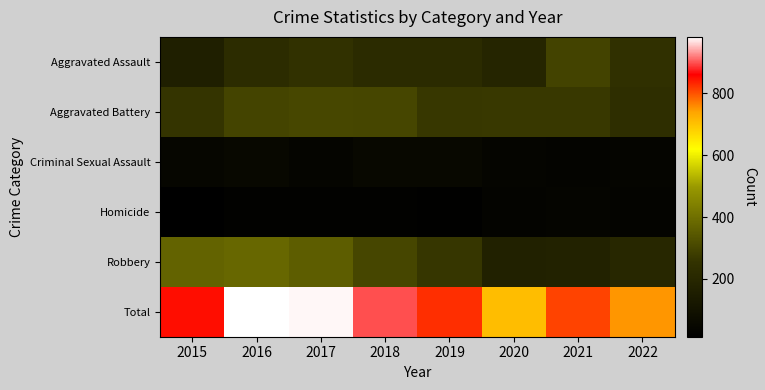

Reading left to right, transcribe all the data shown in this chart.

Aggravated Assault: 2015=164	2016=225	2017=251	2018=220	2019=220	2020=192	2021=295	2022=244
Aggravated Battery: 2015=260	2016=298	2017=303	2018=302	2019=267	2020=269	2021=270	2022=231
Criminal Sexual Assault: 2015=43	2016=51	2017=41	2018=51	2019=54	2020=39	2021=33	2022=41
Homicide: 2015=13	2016=28	2017=27	2018=23	2019=21	2020=34	2021=38	2022=33
Robbery: 2015=372	2016=381	2017=356	2018=302	2019=264	2020=174	2021=175	2022=201
Total: 2015=852	2016=983	2017=978	2018=898	2019=826	2020=708	2021=811	2022=750